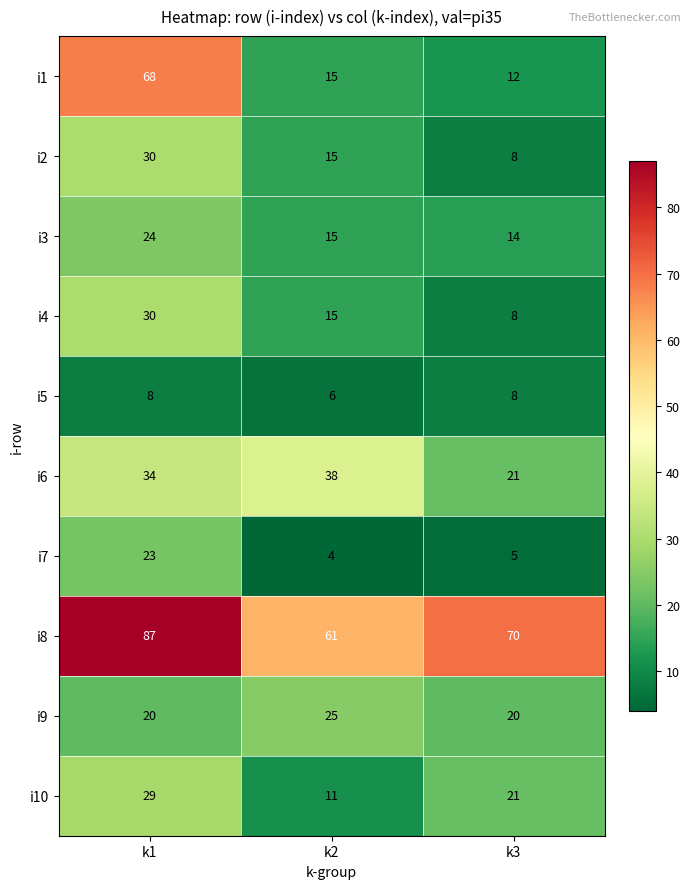

How many i2 values are between 8 and 30?

3